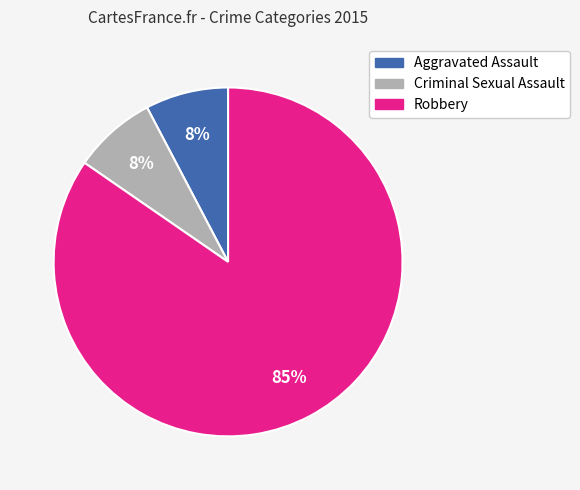

What is the largest slice in the pie chart?

Robbery